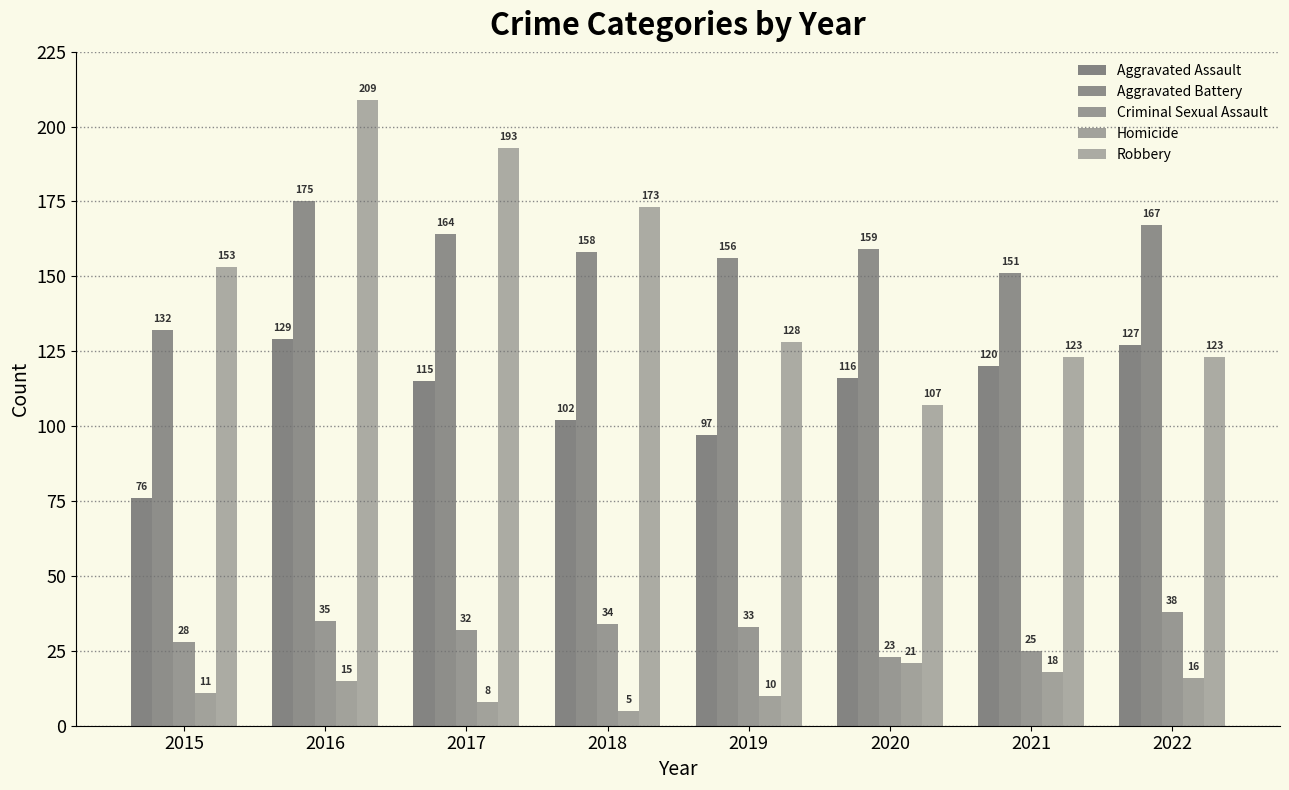

What is the sum of the Aggravated Assault values at 2015 and 2018?

178